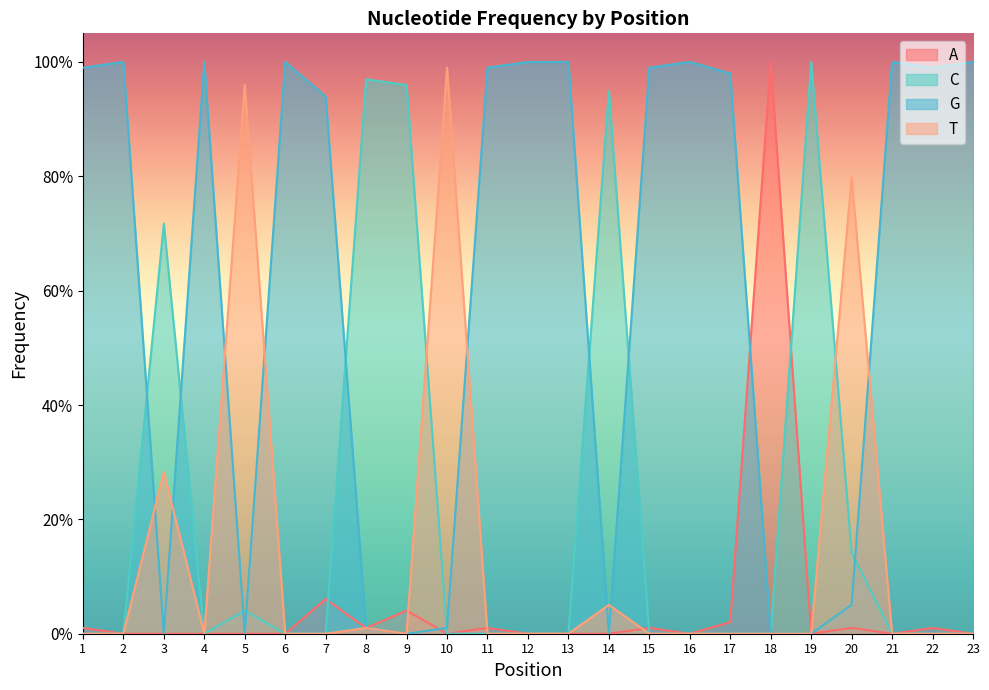

At which label is G closest to 0?

3